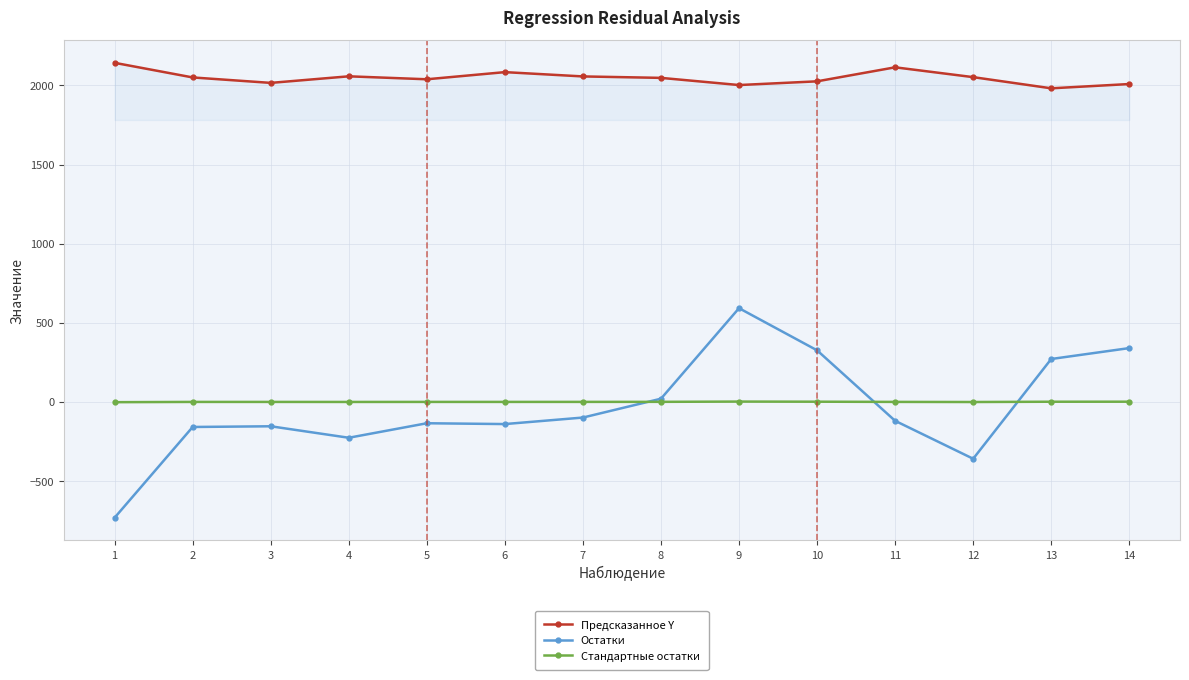

What value does the Предсказанное Y series have at 7?

2057.3